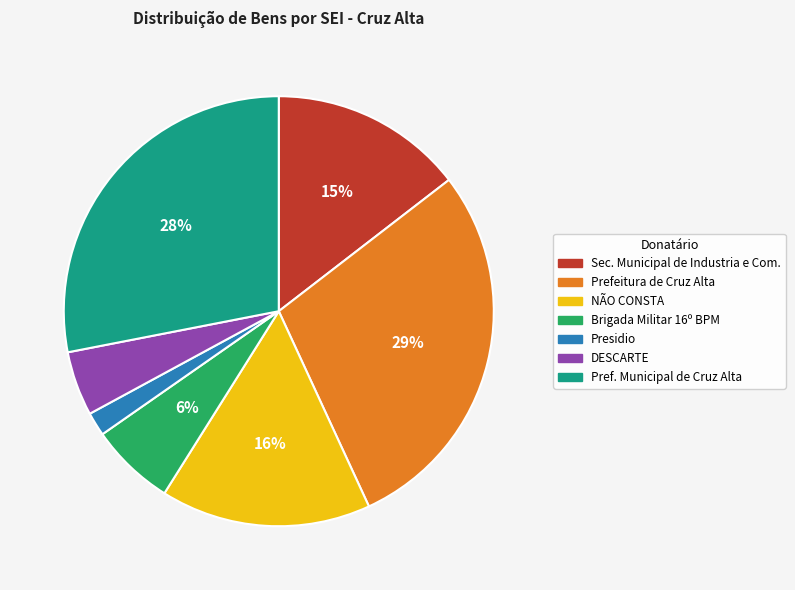

Is there a majority slice in this chart?

No